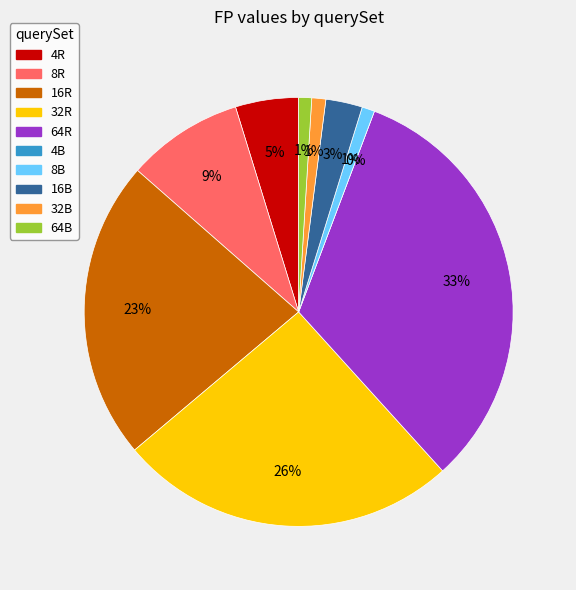

The 4R slice represents 1% of the pie. True or false?

False